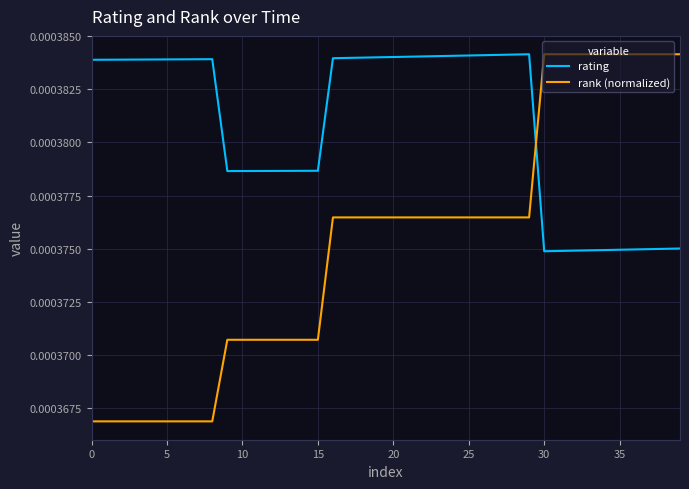

Which series has the largest total across all categories?

rating